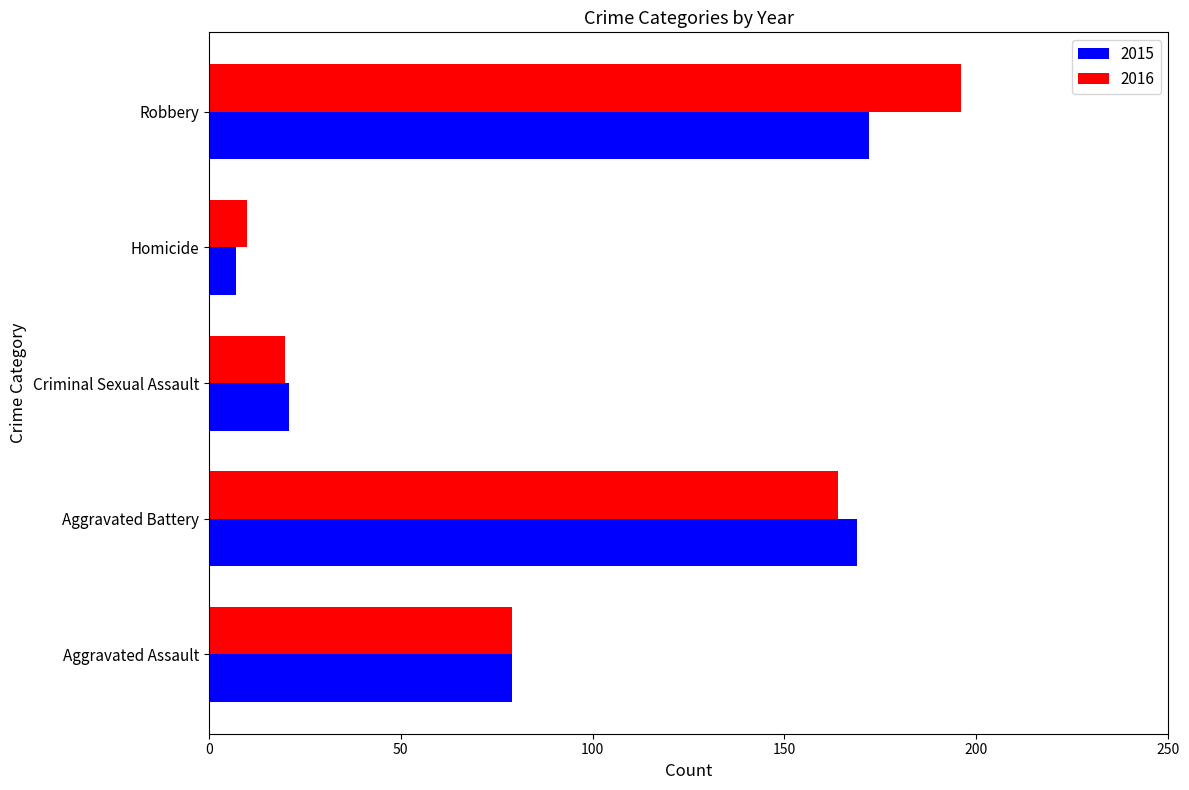

Which series has the largest range (max minus min)?

2016